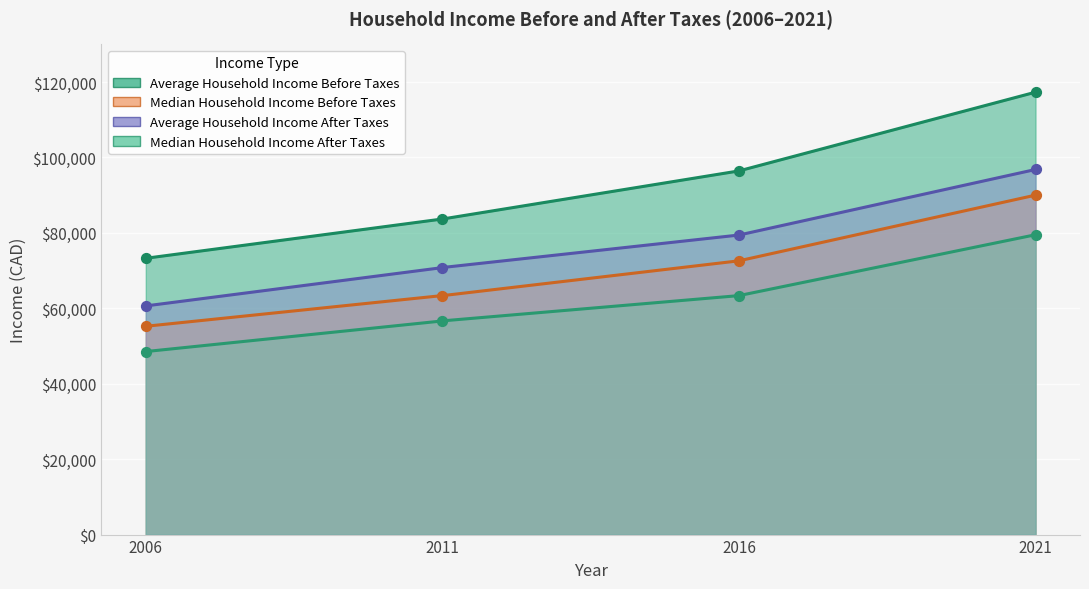

What is the total value across all series at 2021?

383600